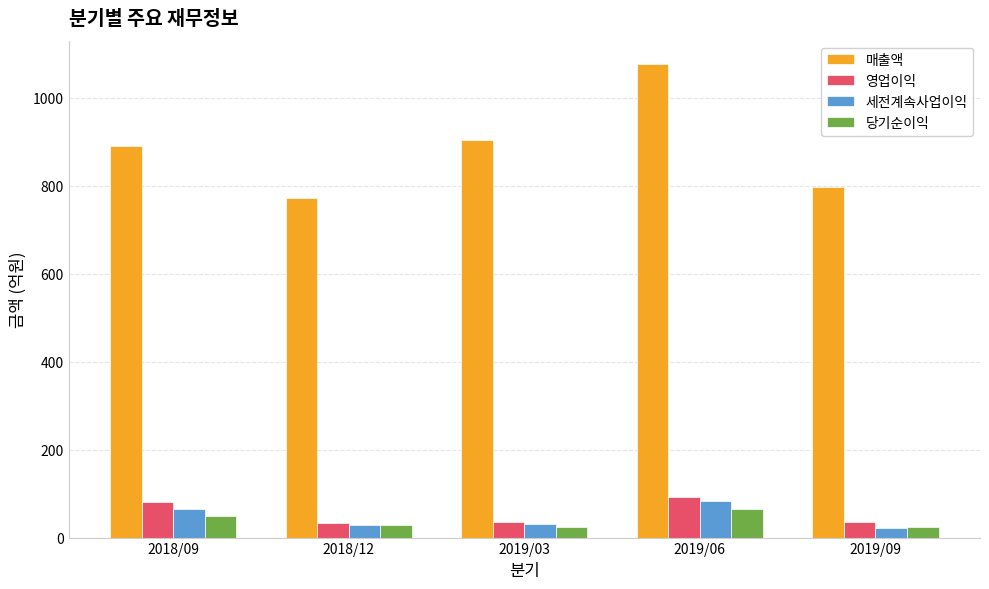

At which label does 매출액 reach its minimum?

2018/12